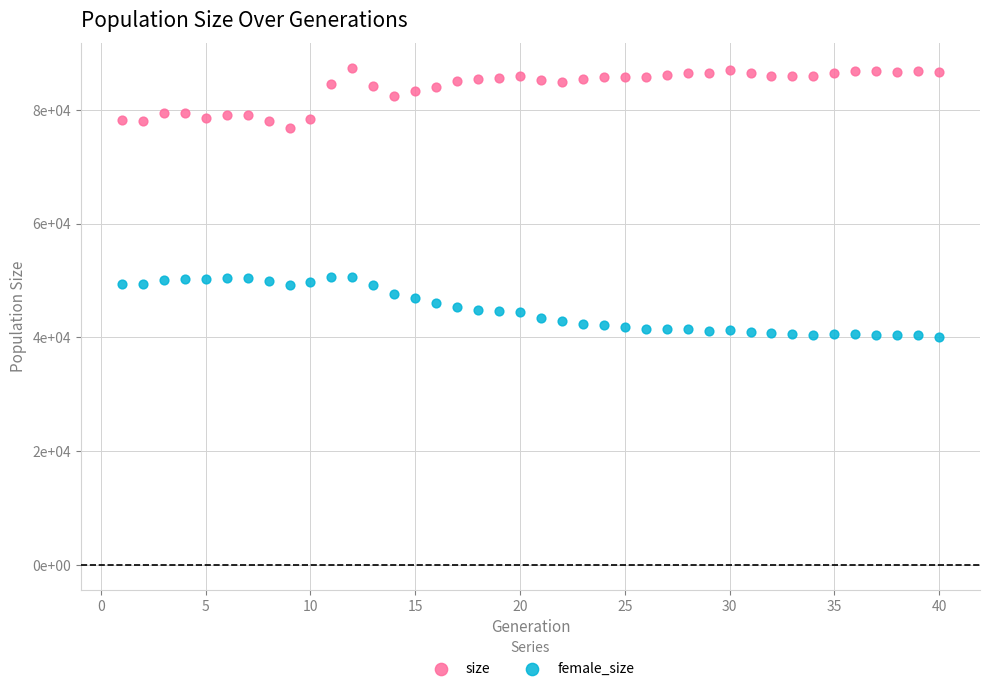

Which series reaches the maximum Y coordinate?

size